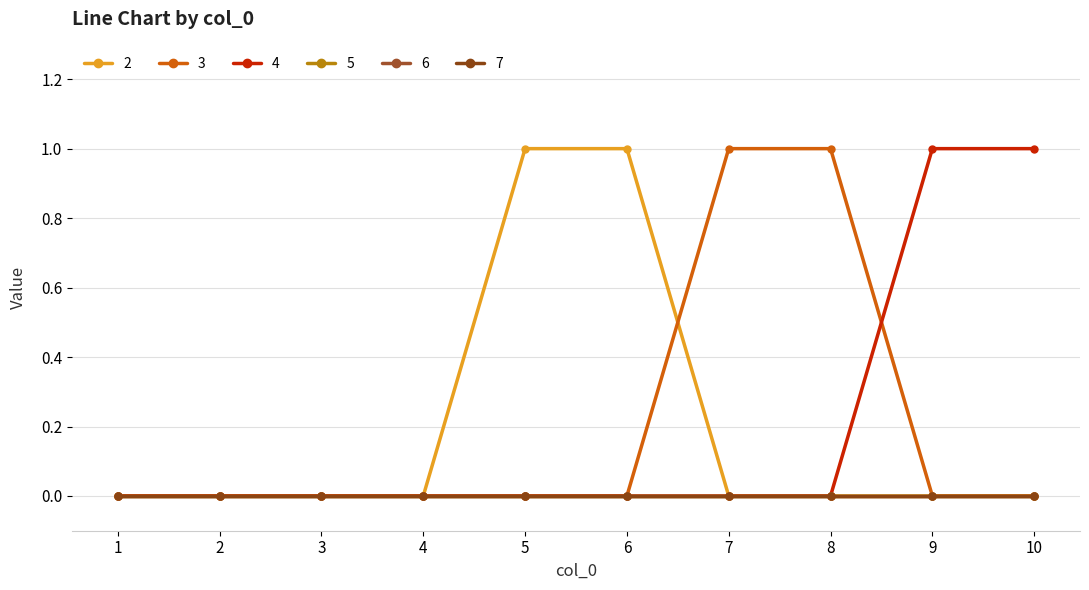

The value of 4 at 5 is 0. True or false?

True